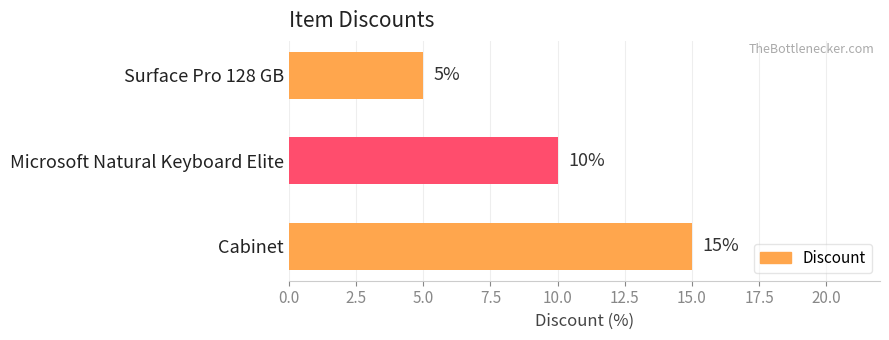

Are the bars horizontal?

Yes